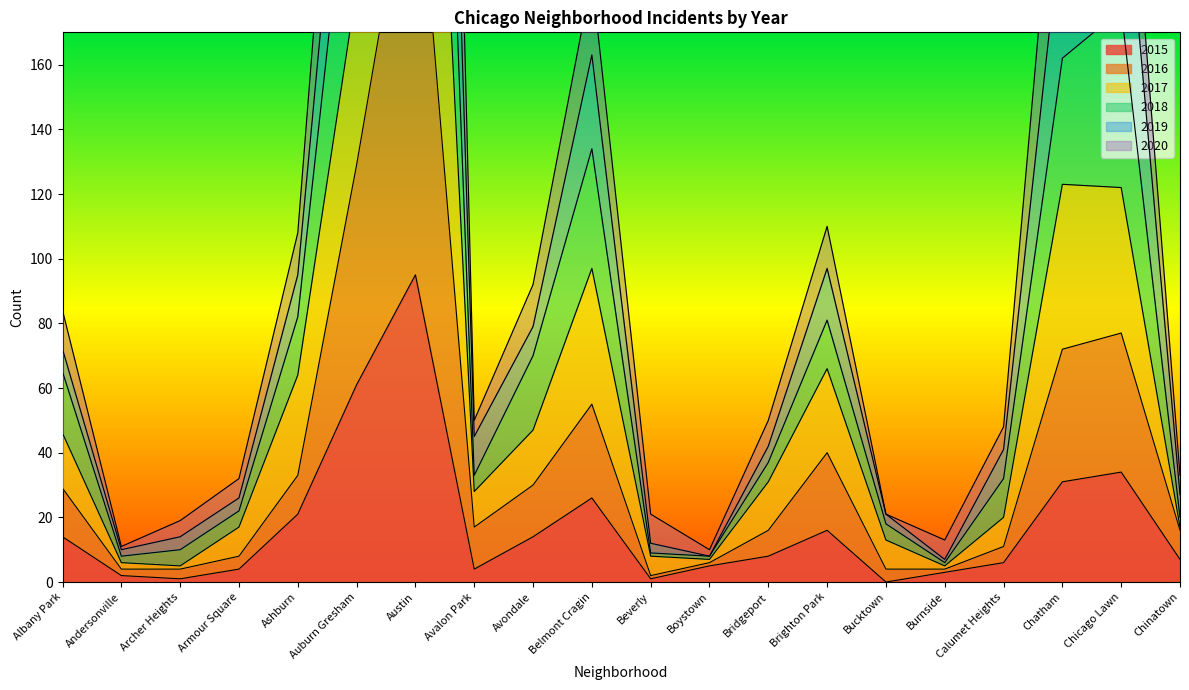

How many interior local peaks does the 2018 series have?

4